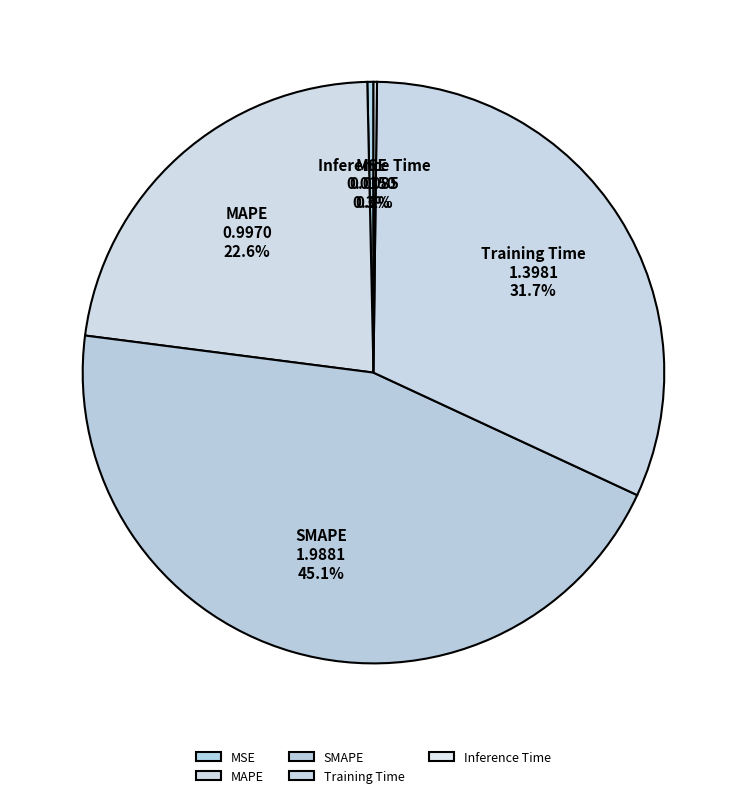

To the nearest percent, what is the difference between the MSE and MAPE slice percentages?

22%